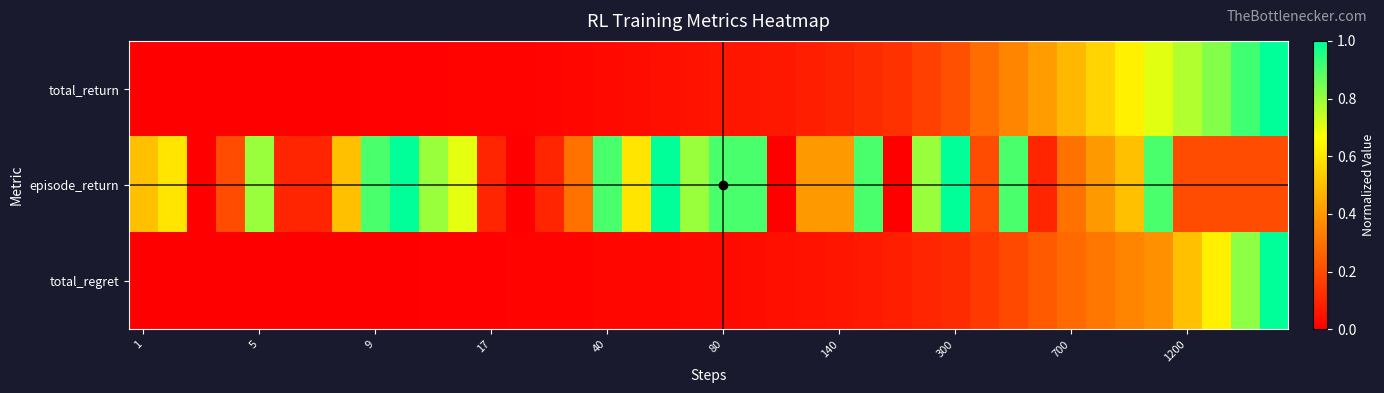

Count the number of categories in the chart.

40